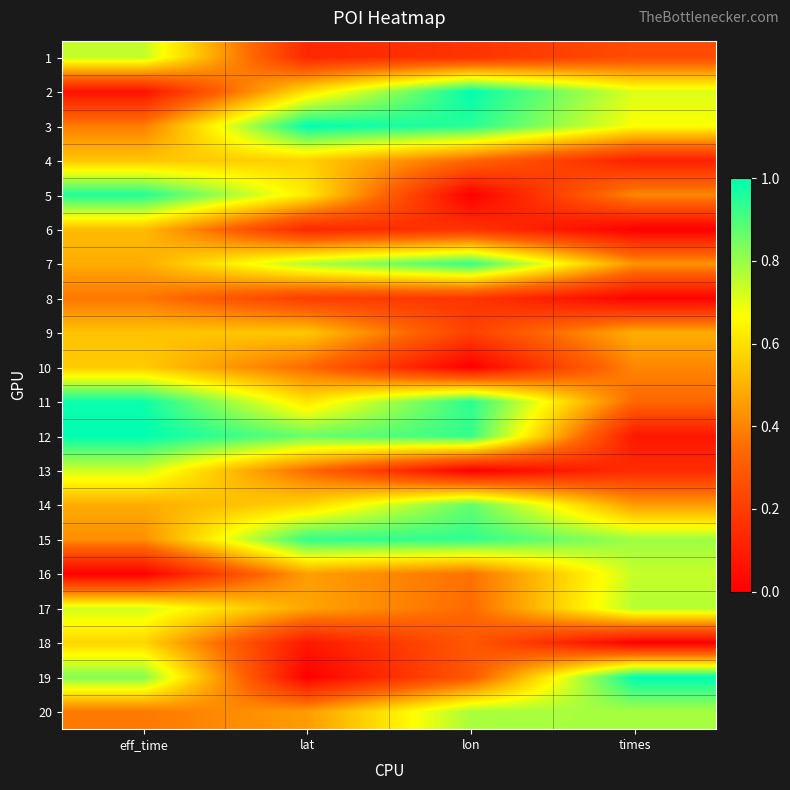

Rank the series at lat from lowest to highest value.

19, 18, 6, 1, 8, 10, 13, 20, 16, 17, 9, 4, 14, 2, 11, 5, 7, 12, 15, 3